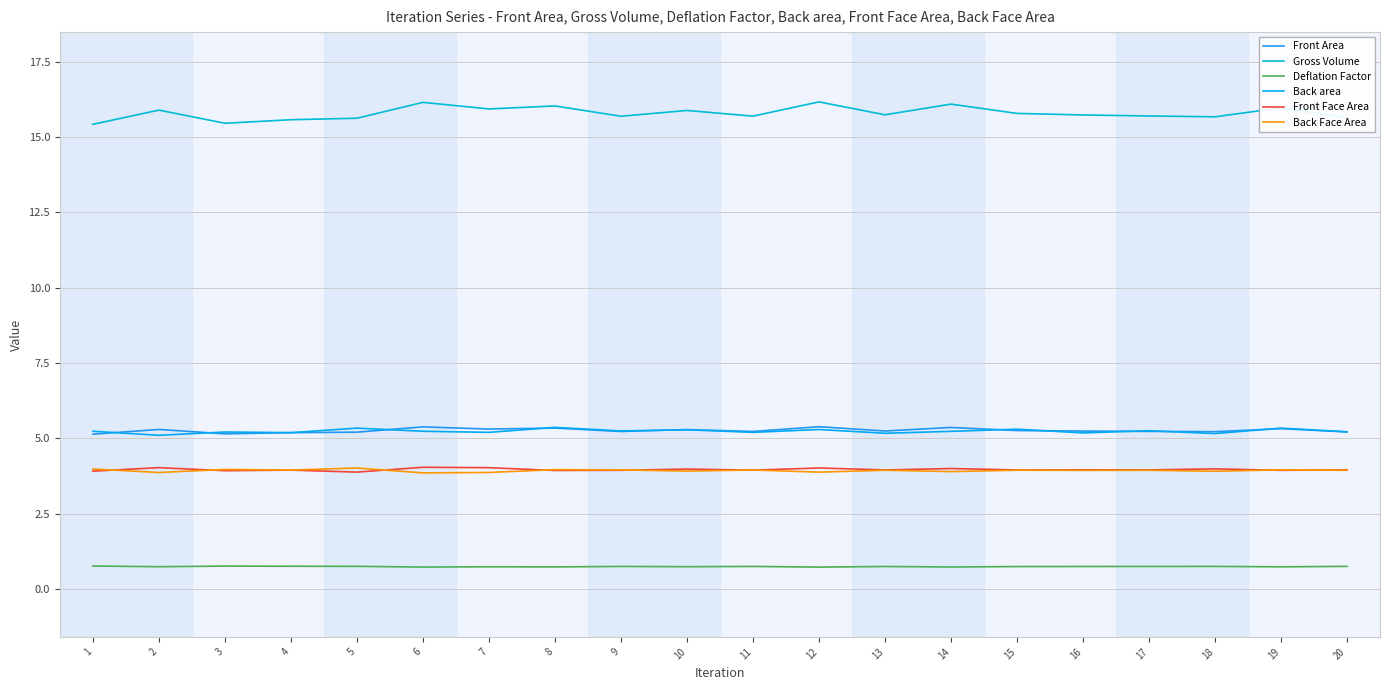

Is this an area chart (filled region under the line)?

No